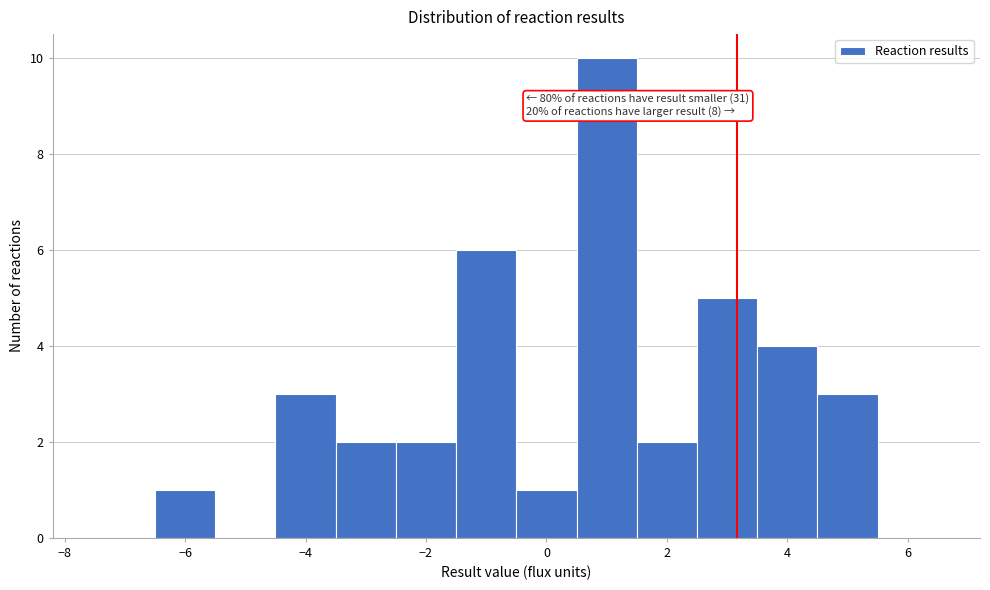

Which range on the x-axis has the tallest bar?

0.5 to 1.5